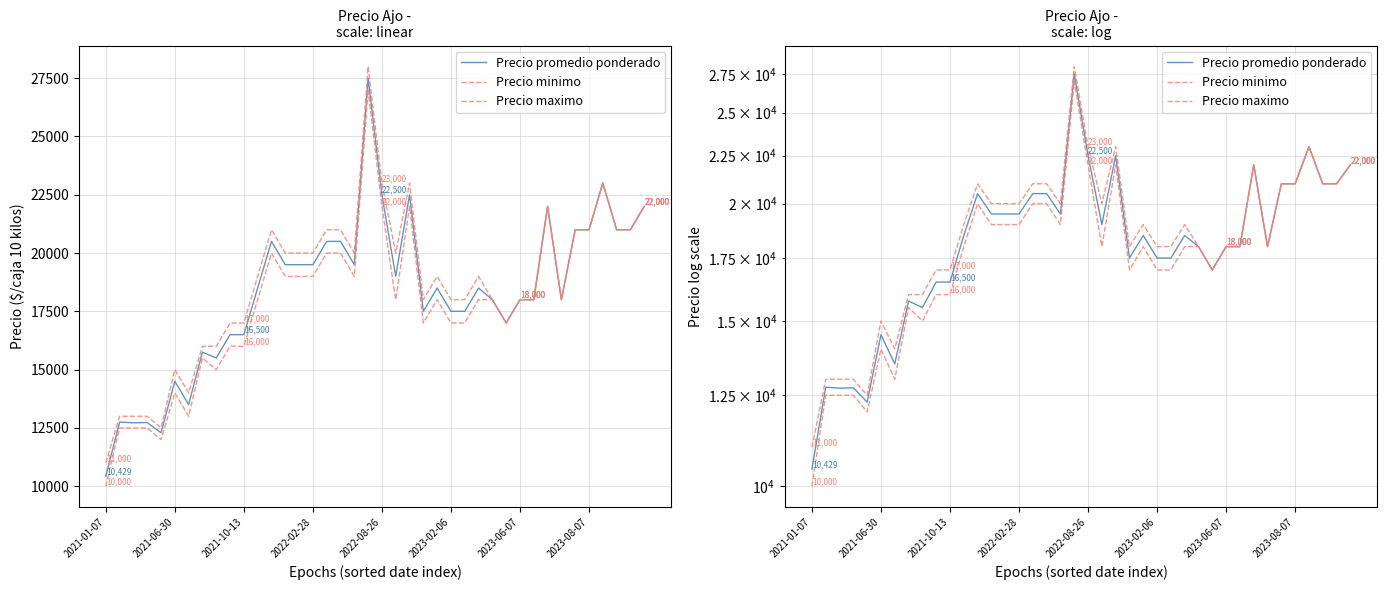

What is the label of the 18th point from the right?

22